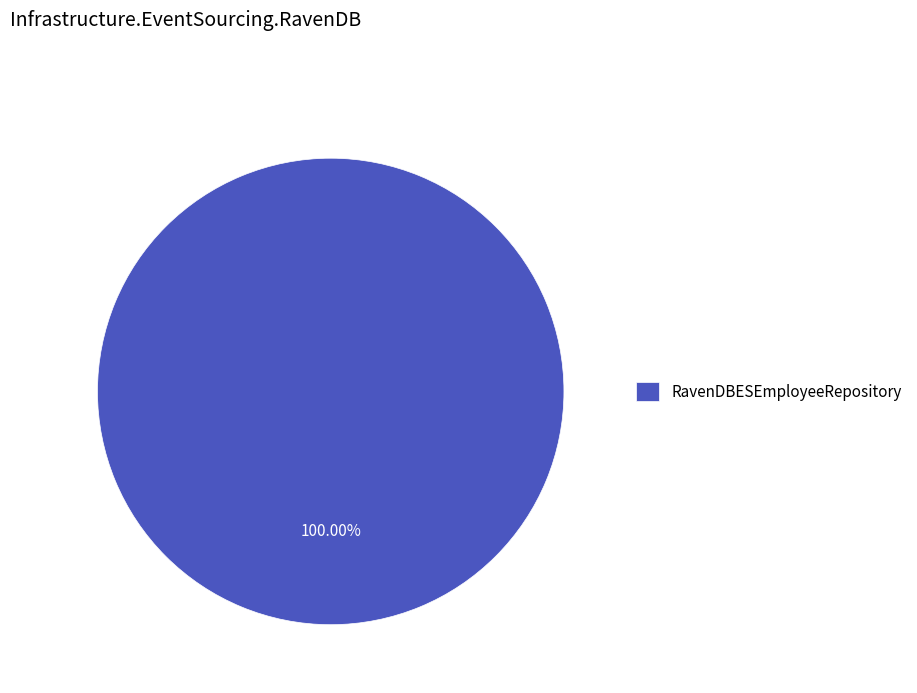

Rank the categories by value from lowest to highest.

RavenDBESEmployeeRepository